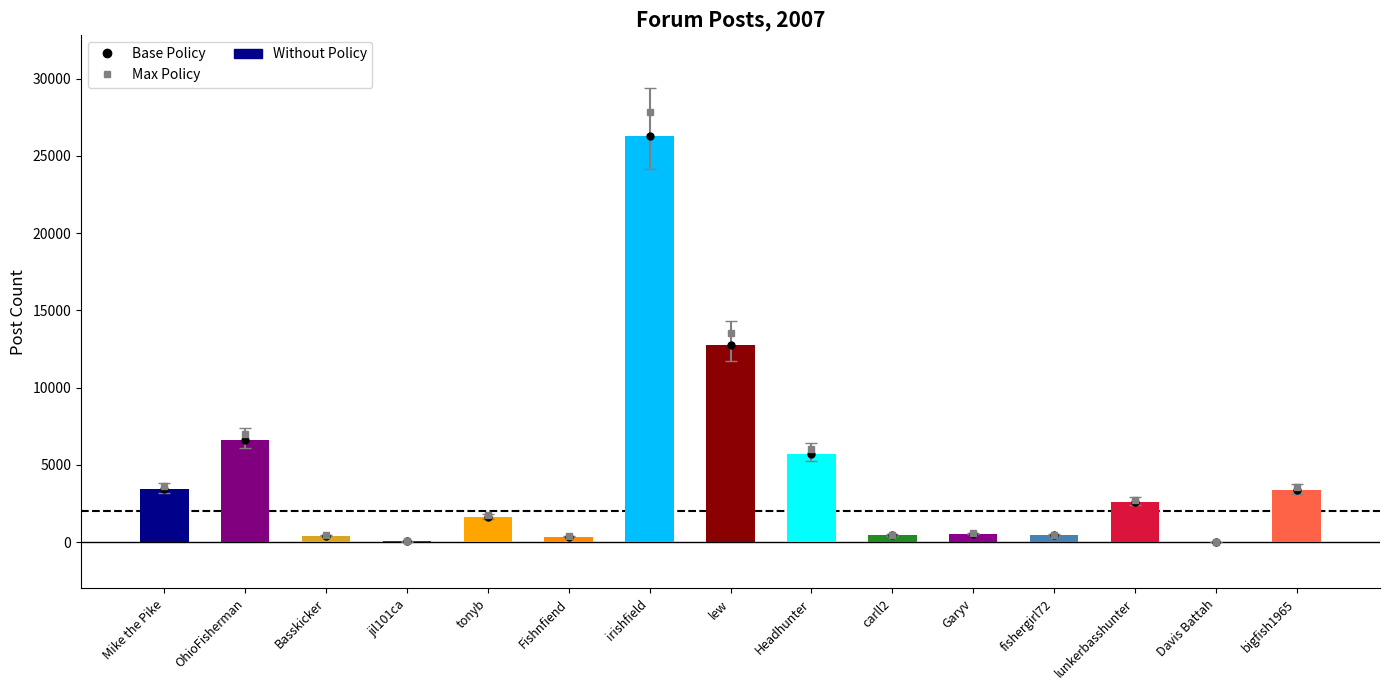

What value does the data have at carll2, to the nearest 100?

400